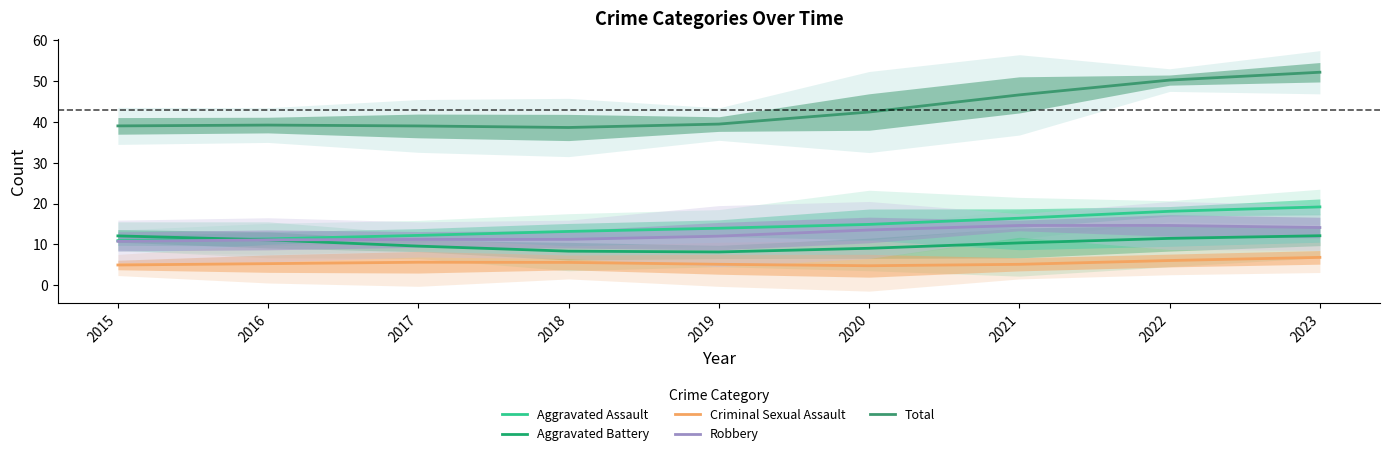

At 2023, list the series in order from smallest to largest.

Criminal Sexual Assault, Aggravated Battery, Robbery, Aggravated Assault, Total